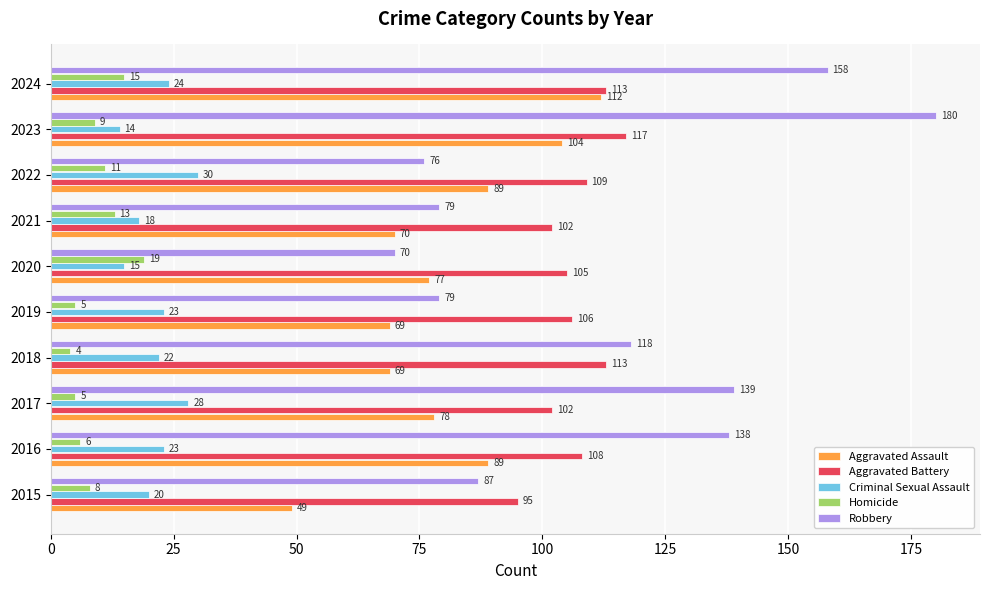

Read the Homicide value at 2023.

9